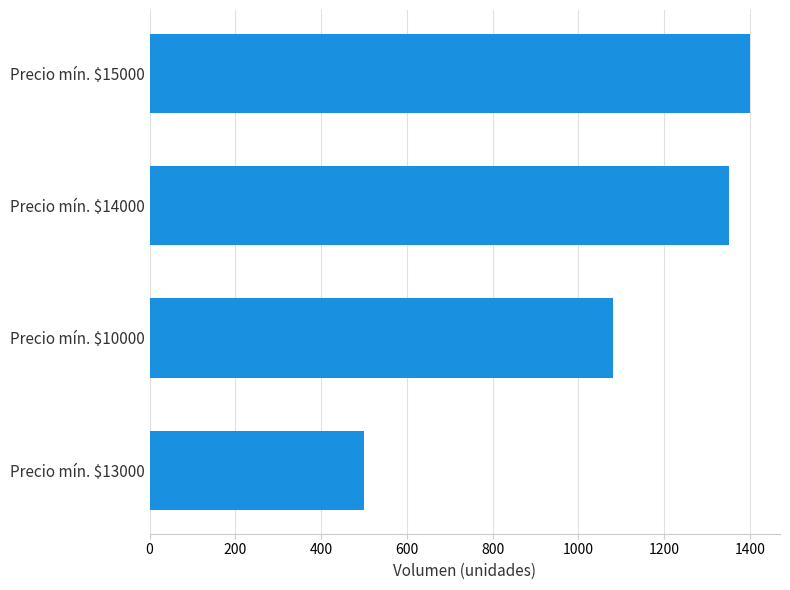

Is it true that the value at Precio mín. $10000 is 731?

False